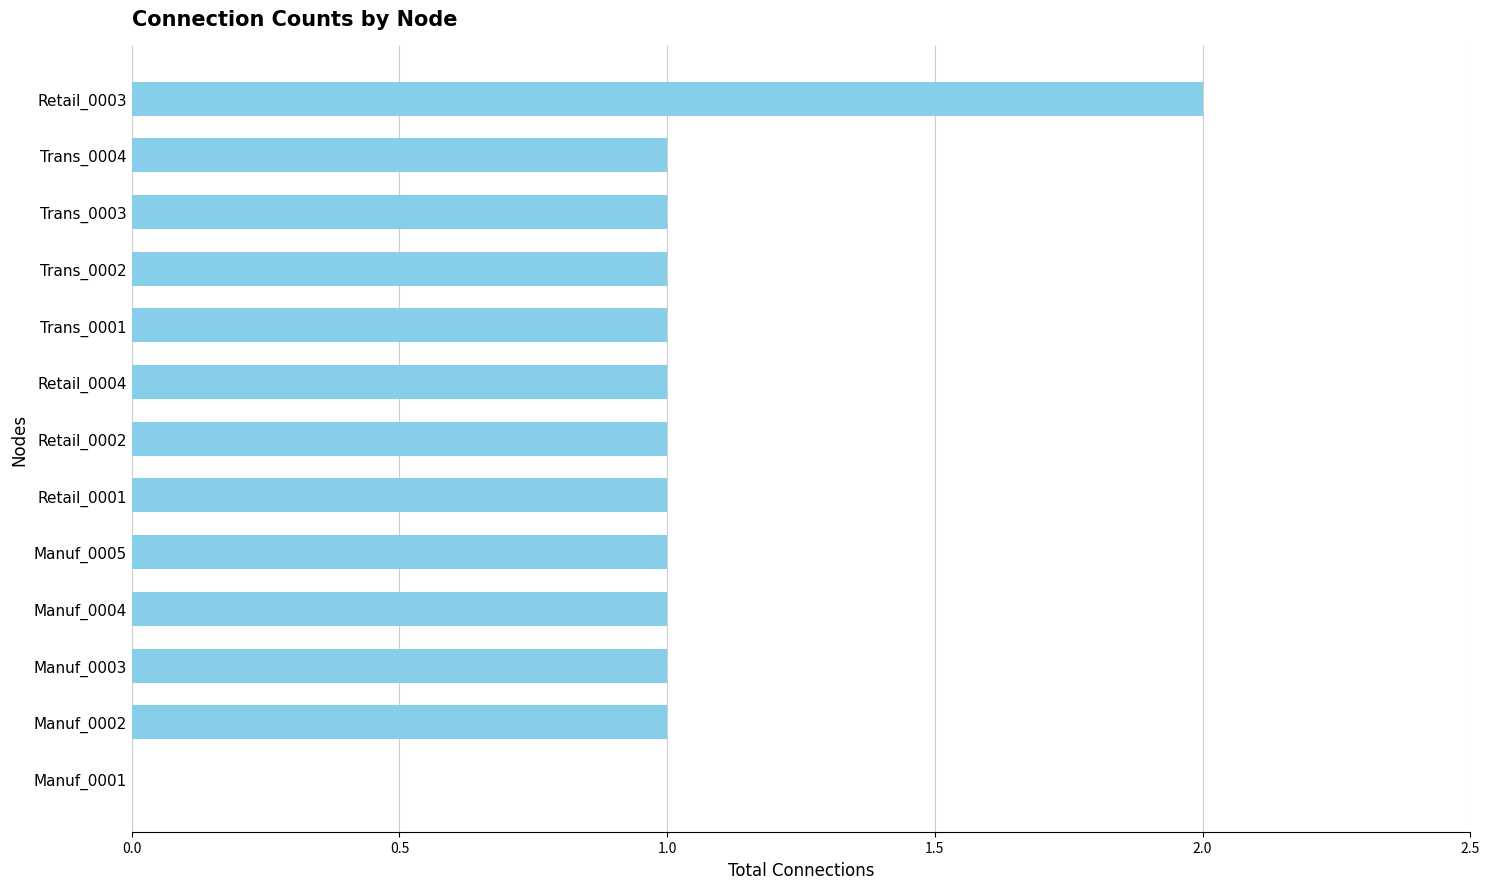

Reading bottom to top, transcribe all the data shown in this chart.

Manuf_0001=0	Manuf_0002=1	Manuf_0003=1	Manuf_0004=1	Manuf_0005=1	Retail_0001=1	Retail_0002=1	Retail_0004=1	Trans_0001=1	Trans_0002=1	Trans_0003=1	Trans_0004=1	Retail_0003=2